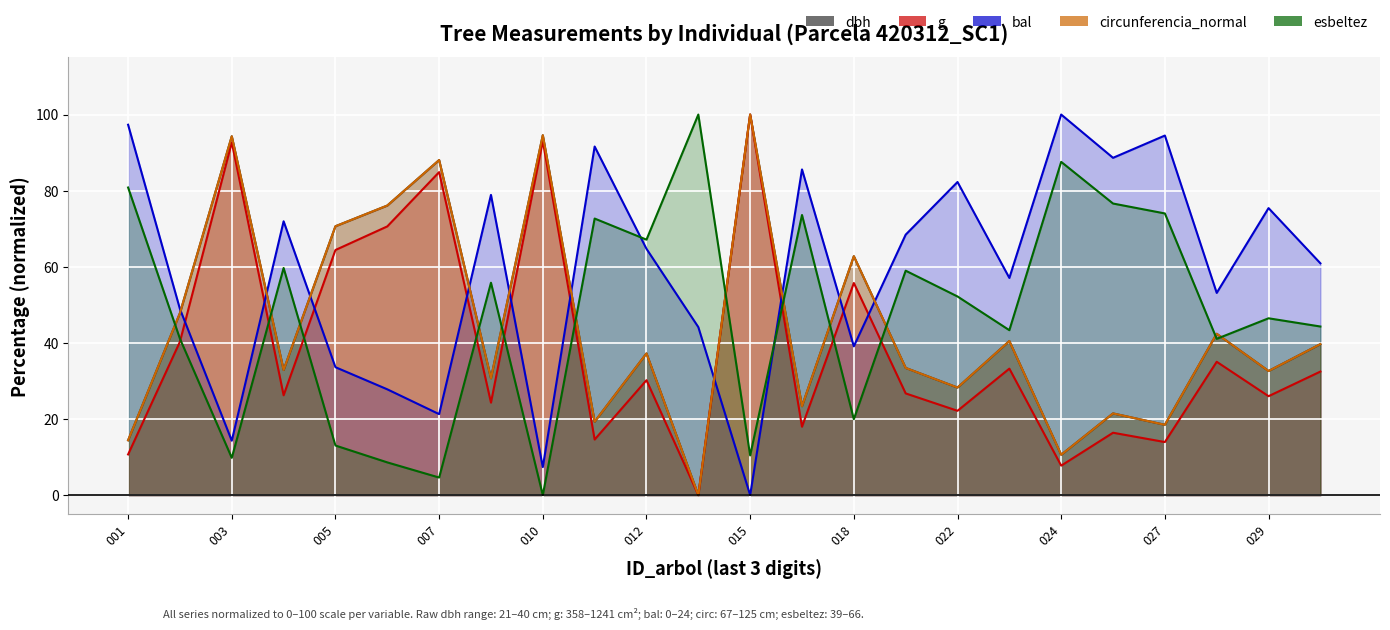

How many lines are shown in the chart?

5